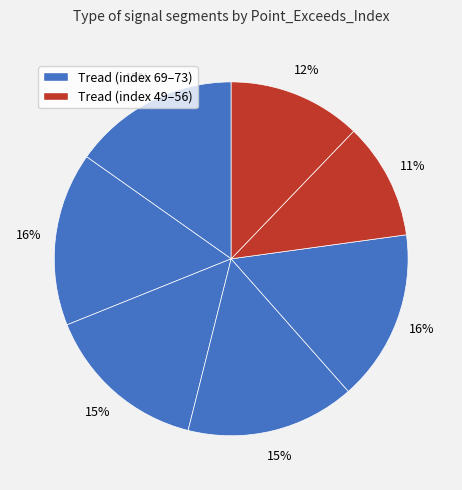

To the nearest percent, what is the difference between the largest and smallest slice percentages?

5%